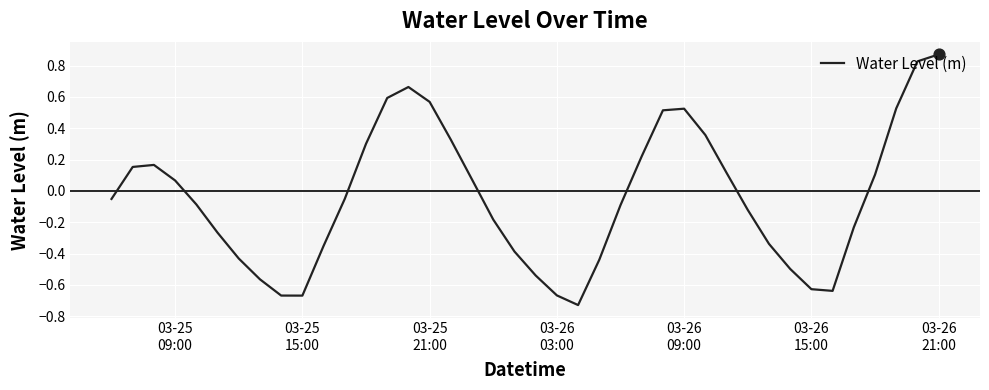

What is the difference between the maximum and minimum values?

1.6